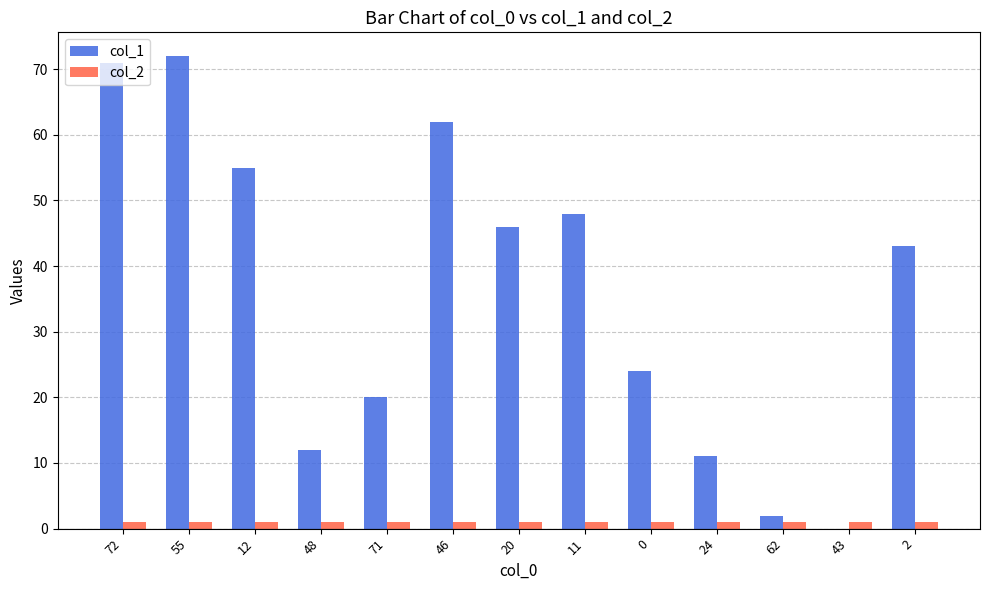

Is the value of col_2 at 48 greater than the value of col_1 at 46?

No